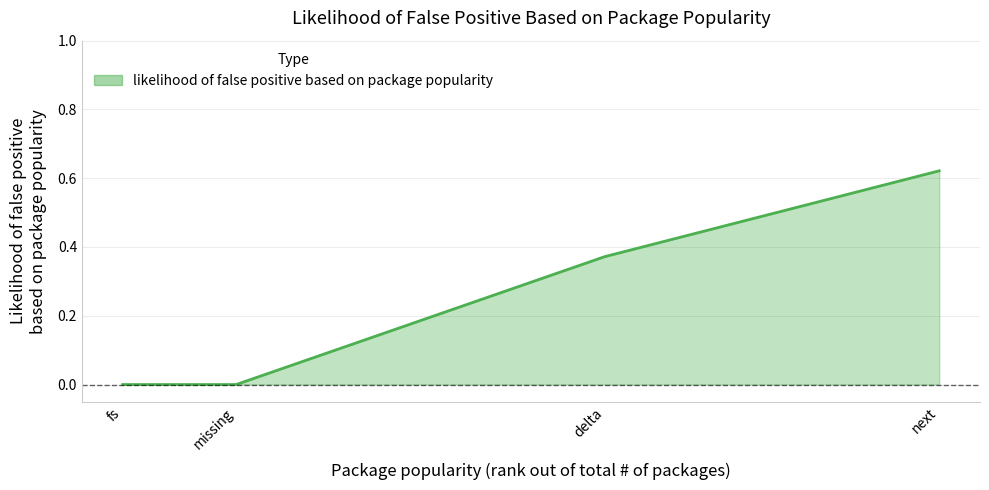

What is the sum of all values?

1.0